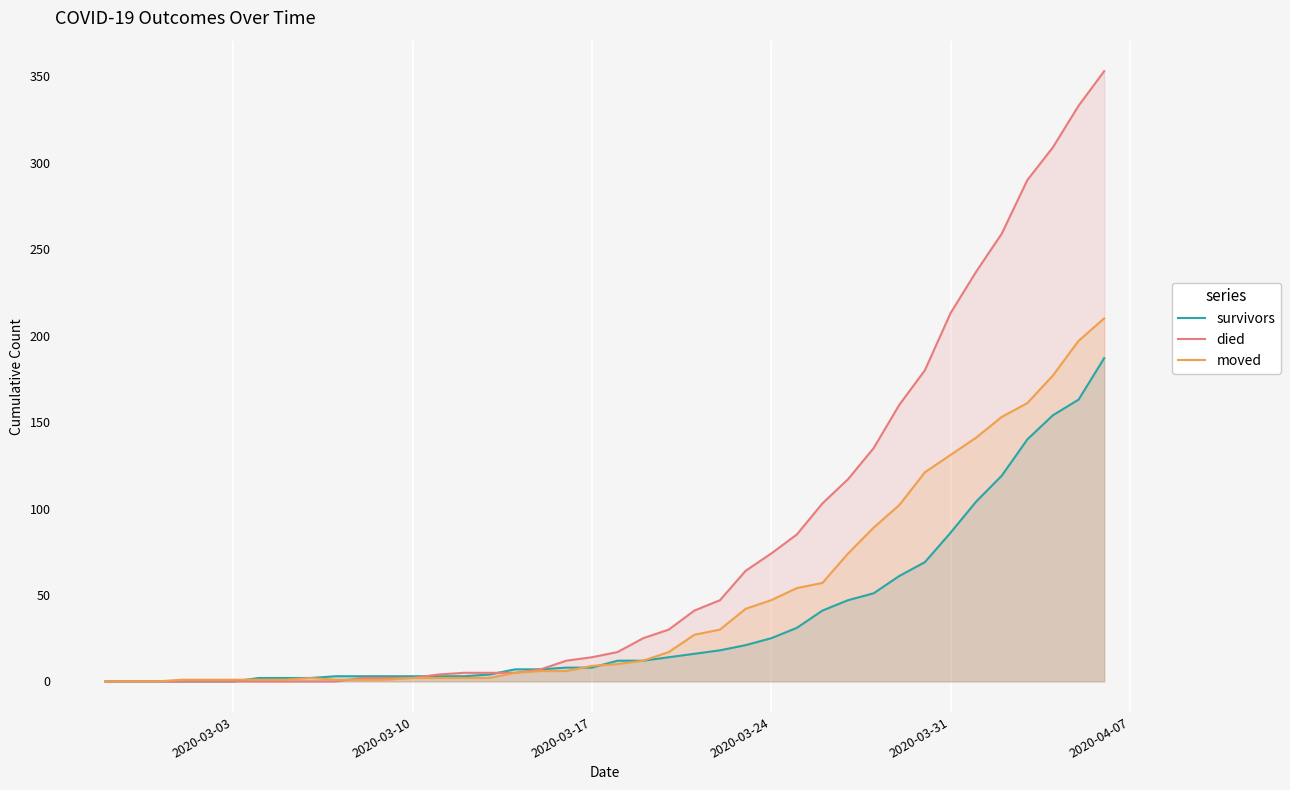

How many intersections are there between survivors and moved?

3